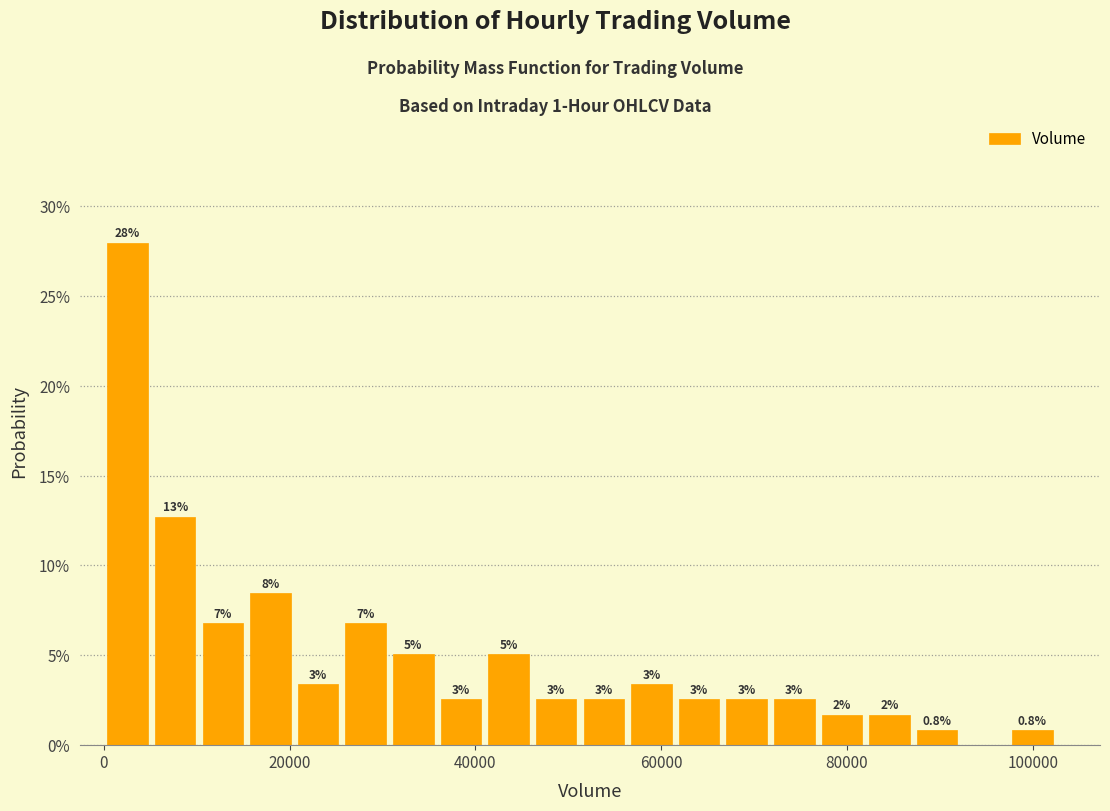

Read against the x-axis, roughly where is the centre of the tallest bar?

2000